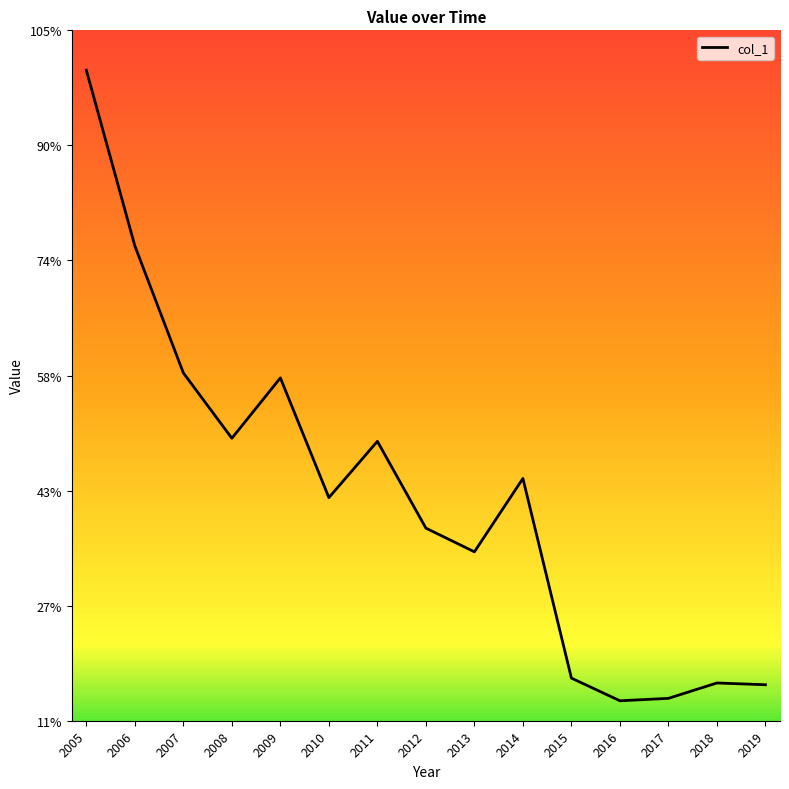

Reading left to right, transcribe all the data shown in this chart.

2005=1.8	2006=1.4	2007=1.1	2008=0.9	2009=1.1	2010=0.8	2011=0.9	2012=0.7	2013=0.6	2014=0.8	2015=0.3	2016=0.3	2017=0.3	2018=0.3	2019=0.3